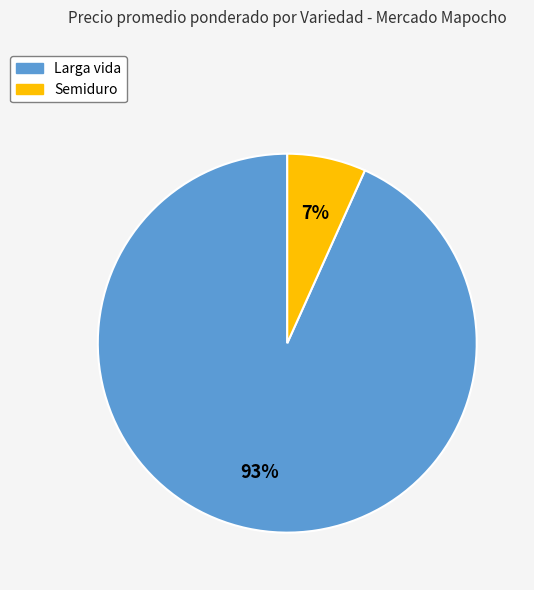

To the nearest percent, what is the average slice percentage?

50%